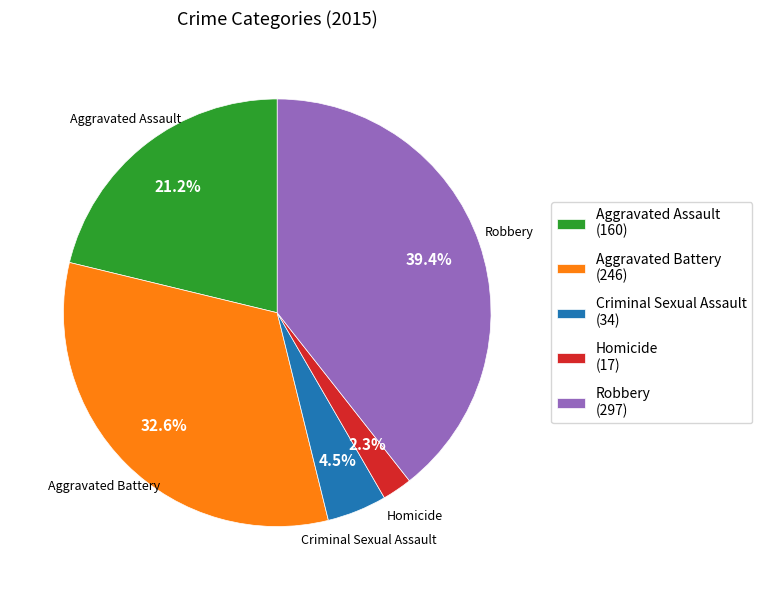

To the nearest percent, what is the average slice percentage?

20%